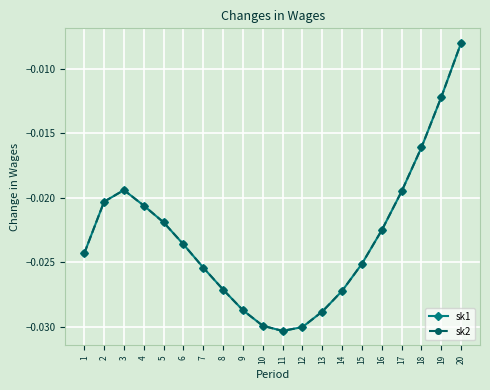

True or false: sk2 has more than 0 points higher than both neighbors.

True